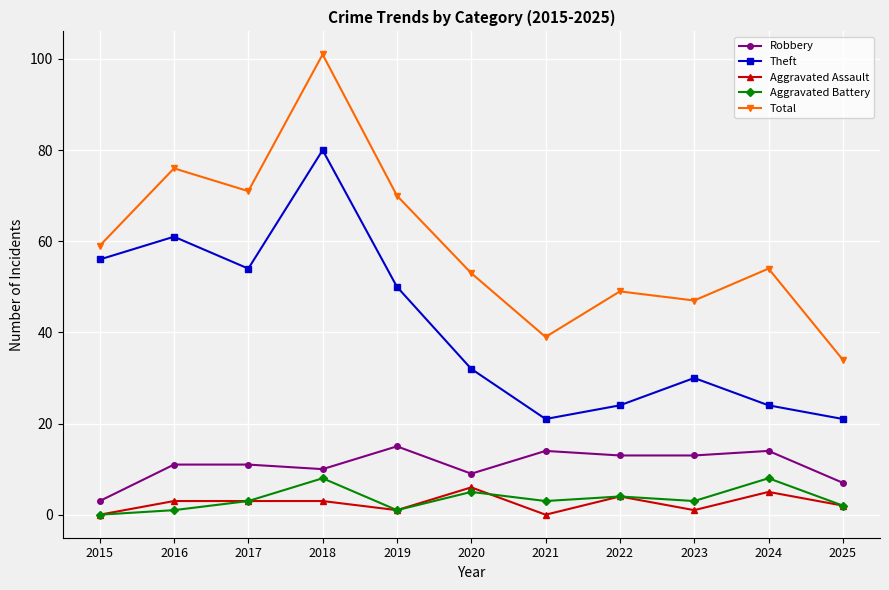

Which series changed the most between 2015 and 2025?

Theft